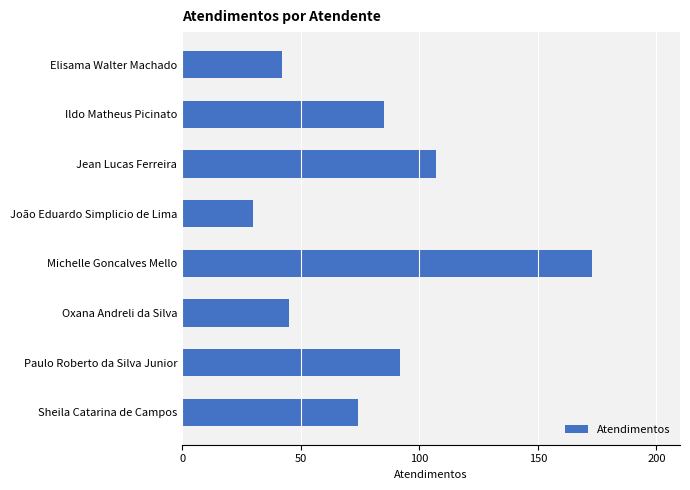

Are the bars horizontal?

Yes